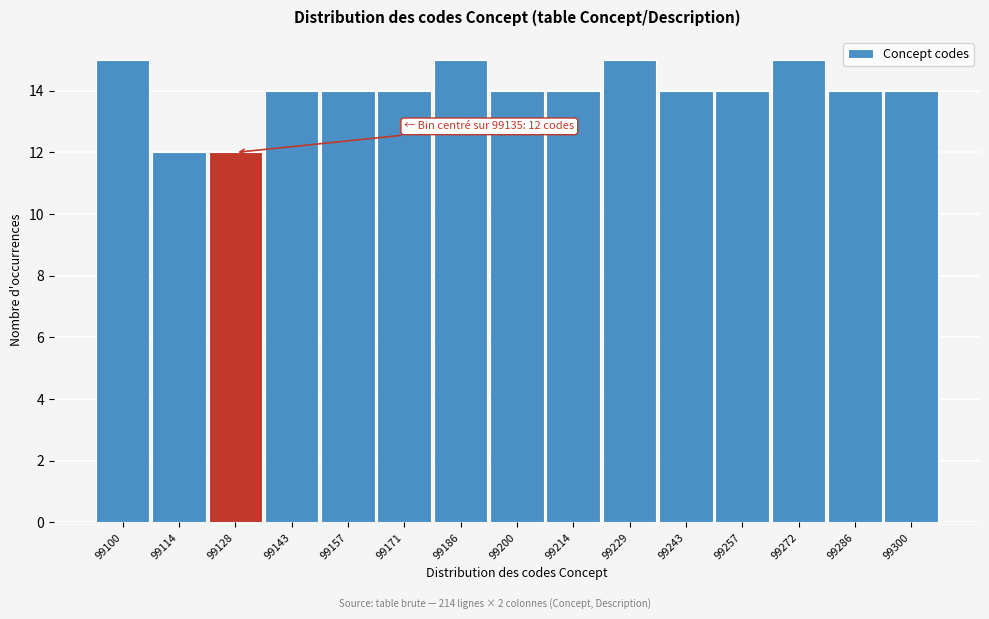

Reading right to left, what are all the values shown in this chart?

14	14	15	14	14	15	14	14	15	14	14	14	12	12	15